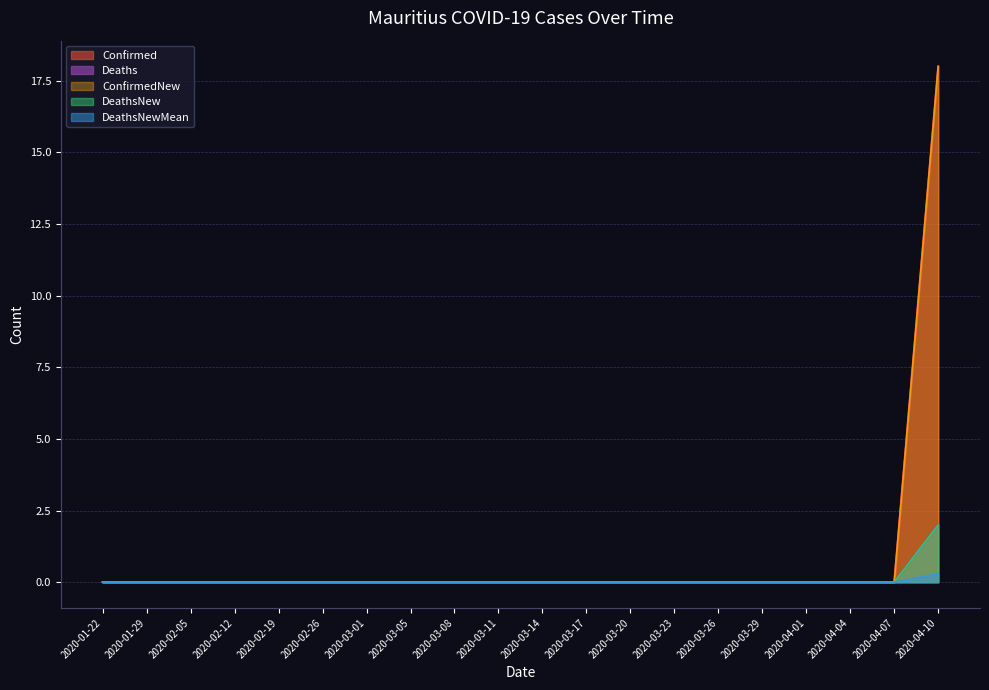

At 2020-03-17, list the series in order from largest to smallest.

Confirmed, Deaths, ConfirmedNew, DeathsNew, DeathsNewMean